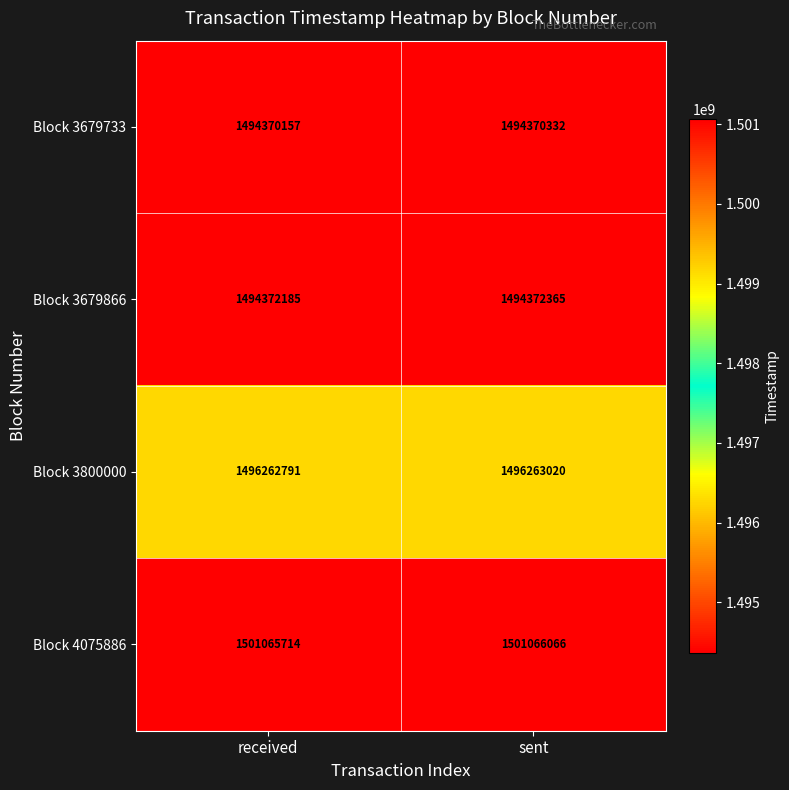

The Block 3679866 series shows 1494372185 at received. True or false?

True